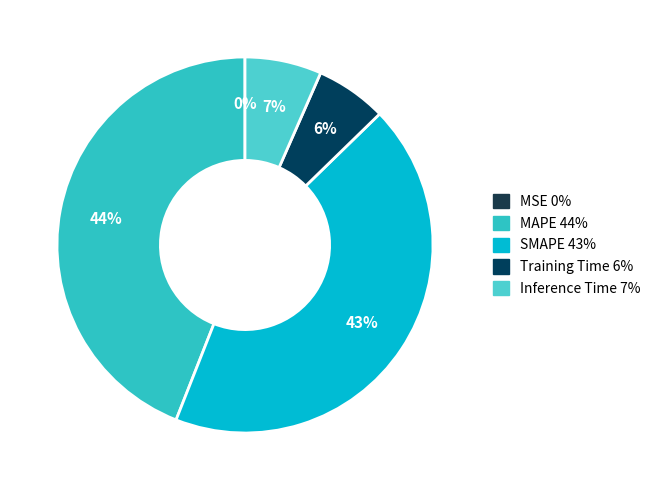

What portion of the pie excludes MSE?

100.0%